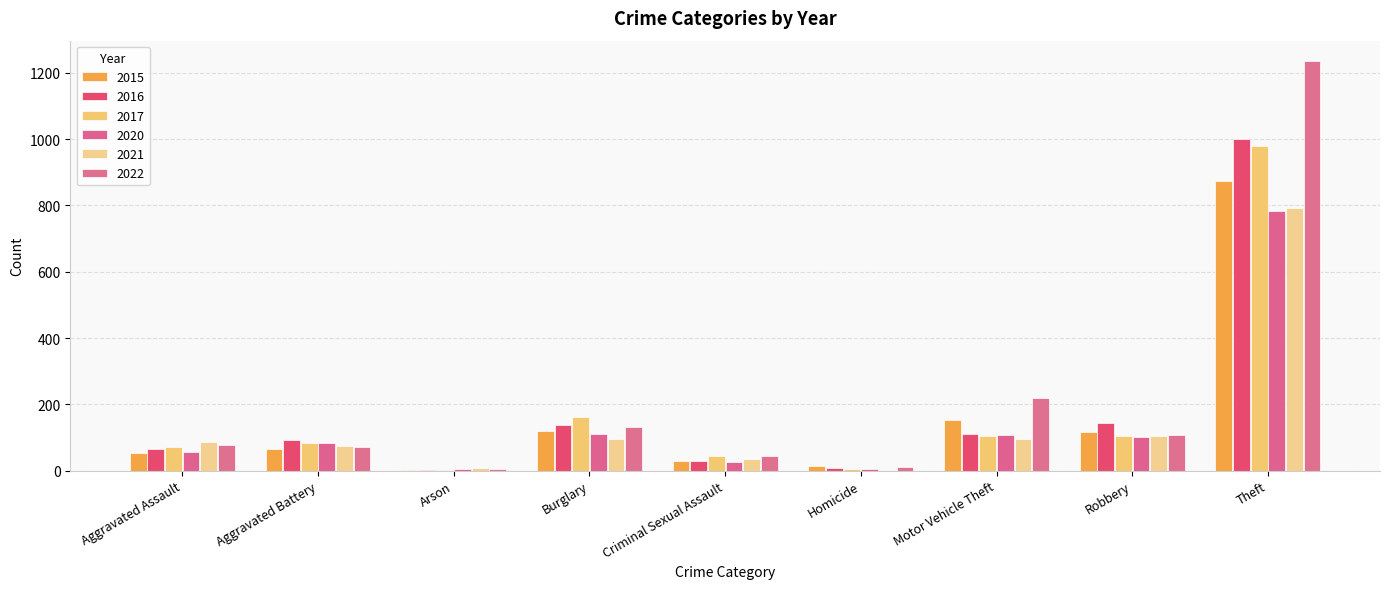

The 2017 series shows 72 at Aggravated Assault. True or false?

True